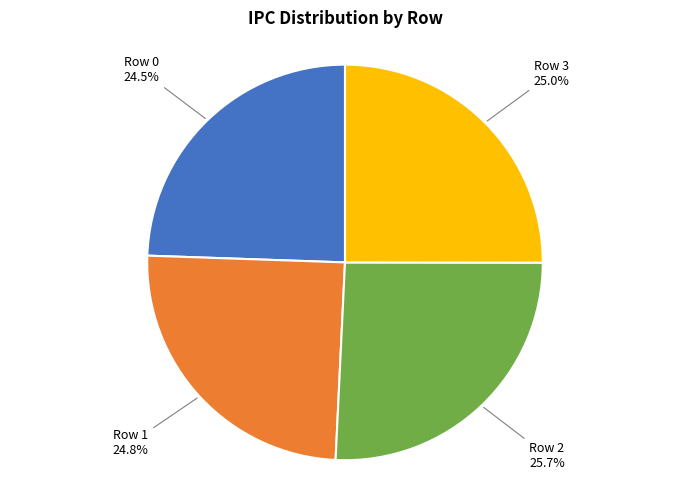

How many slices are in this pie chart?

4